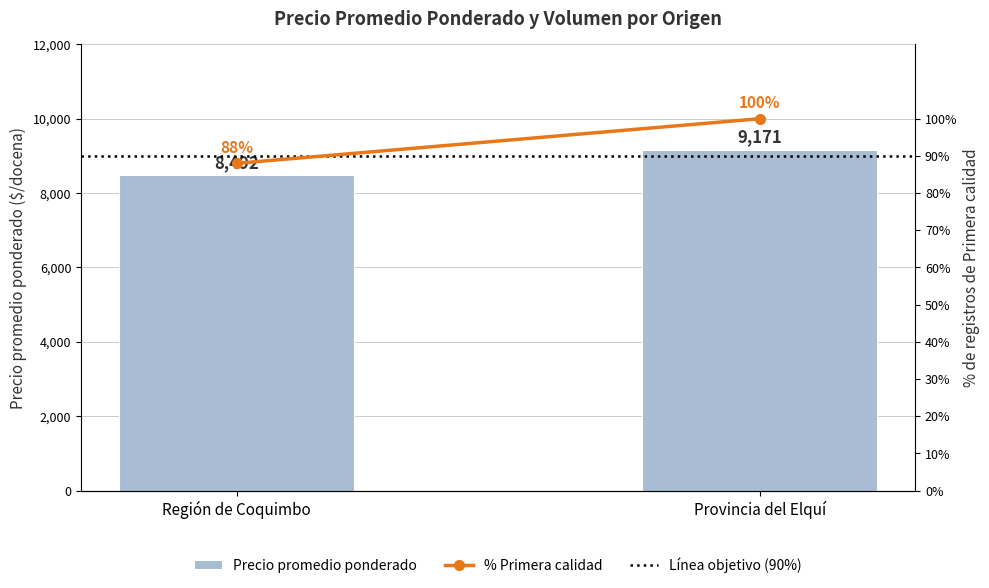

What is the approximate value of Línea objetivo (90%) at Provincia del Elquí?

90